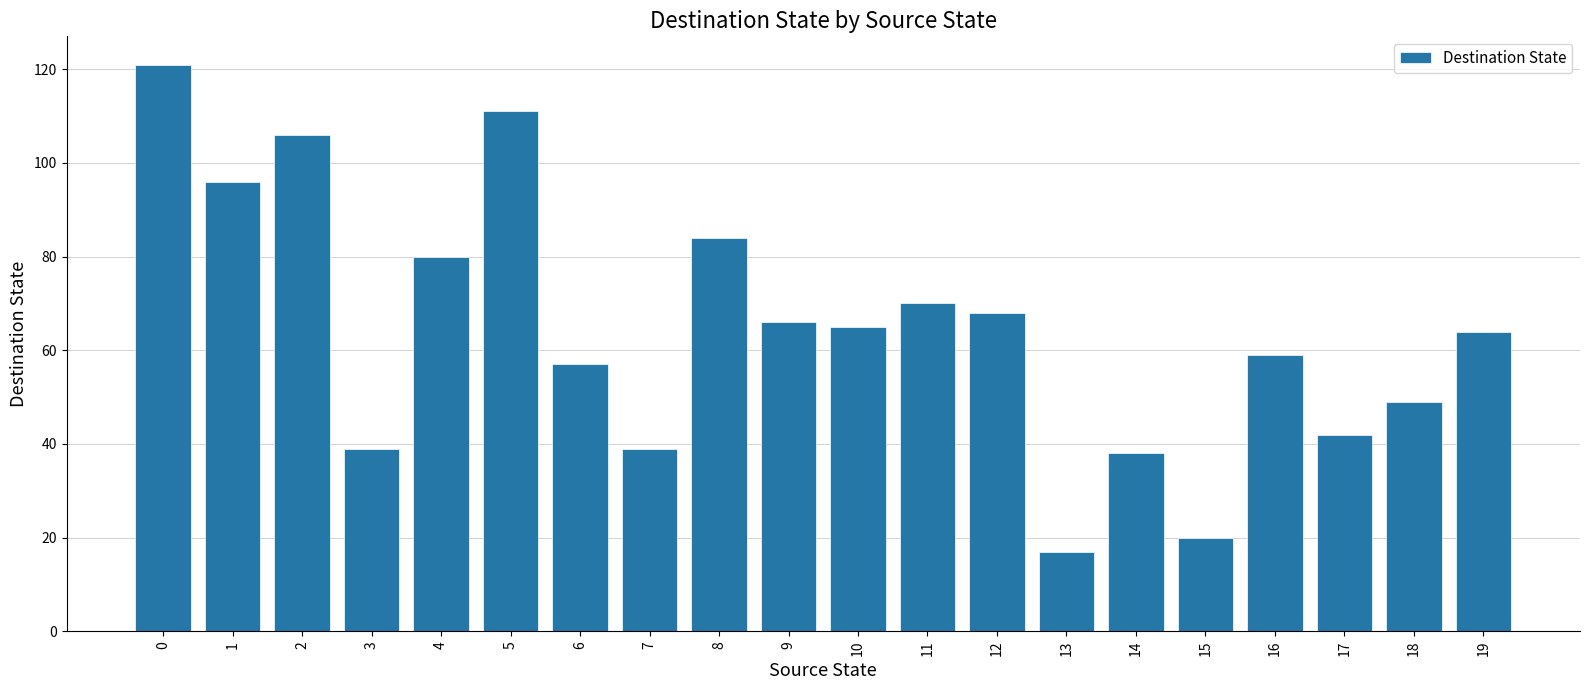

What is the maximum value shown in the chart?

121